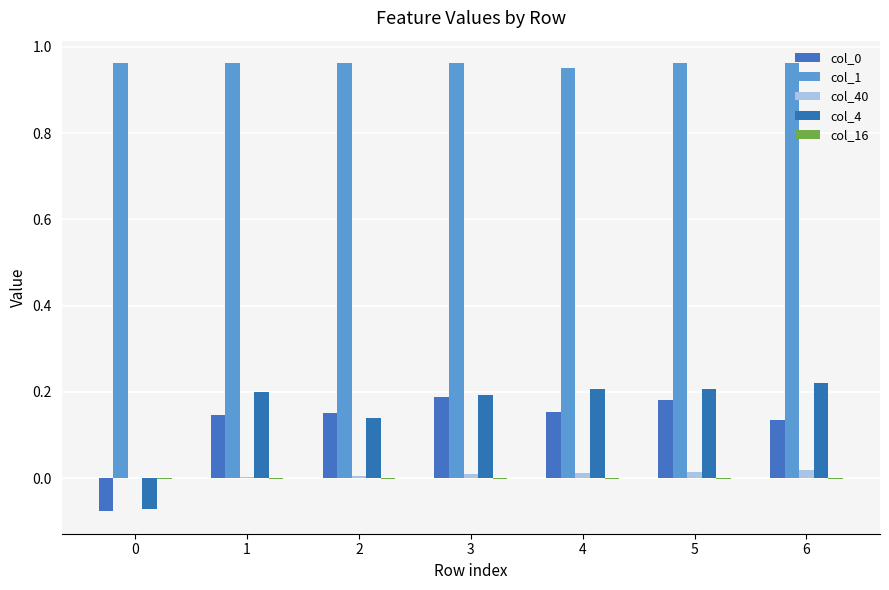

Are the bars grouped side by side (vs. stacked)?

Yes